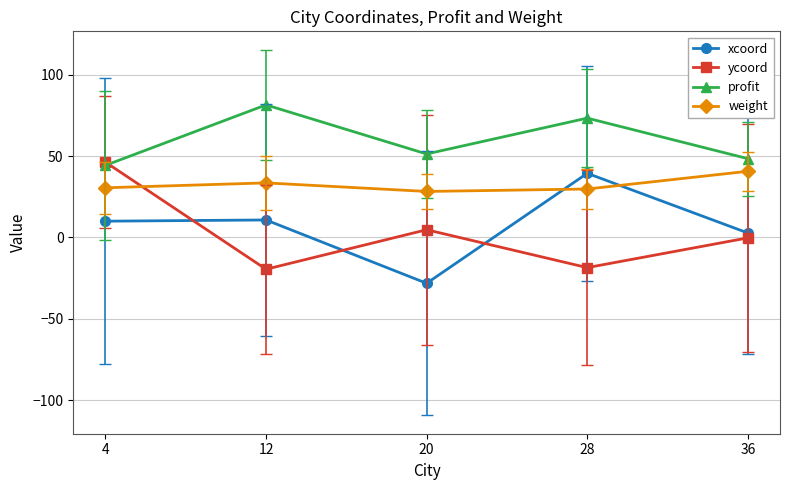

Where is the first local minimum for ycoord?

12